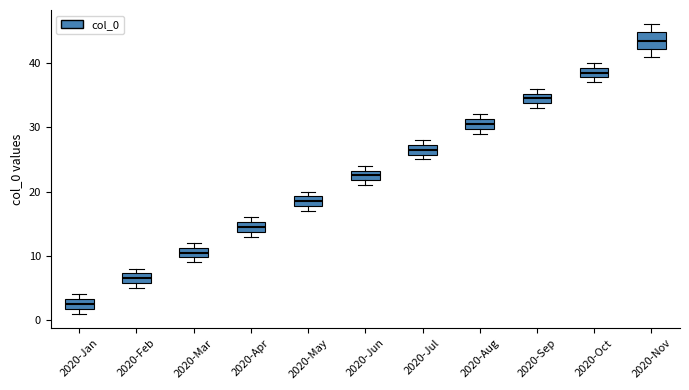

Where is the lower edge of the box for 2020-May on the y-axis? The values are not printed on the chart, so give them approximately, as read against the axis.

18